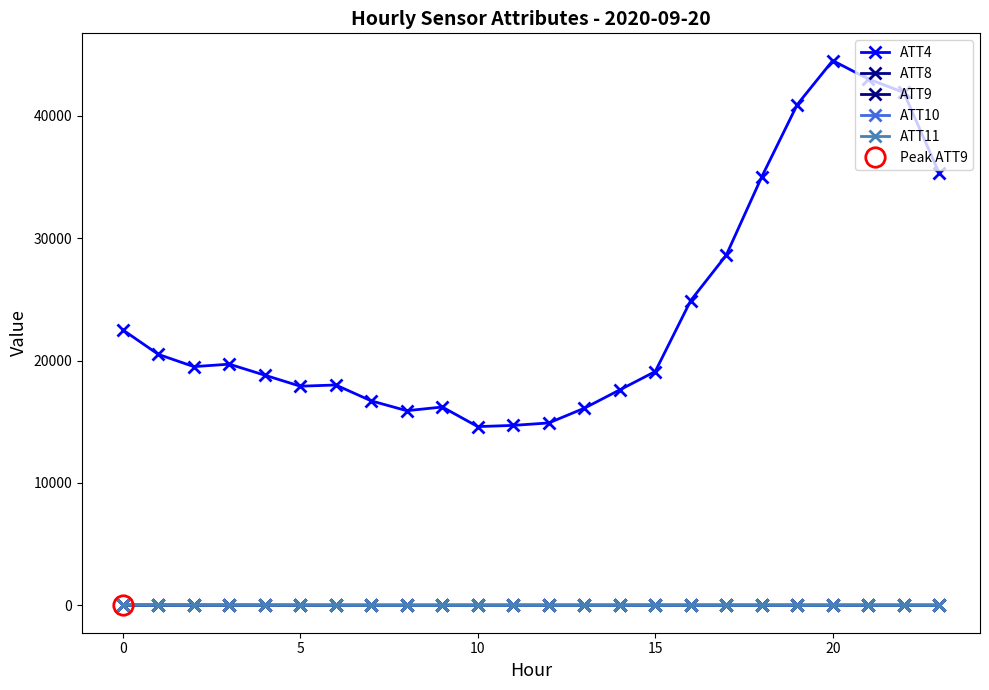

What is the lowest value of the ATT10 series?

-11.2